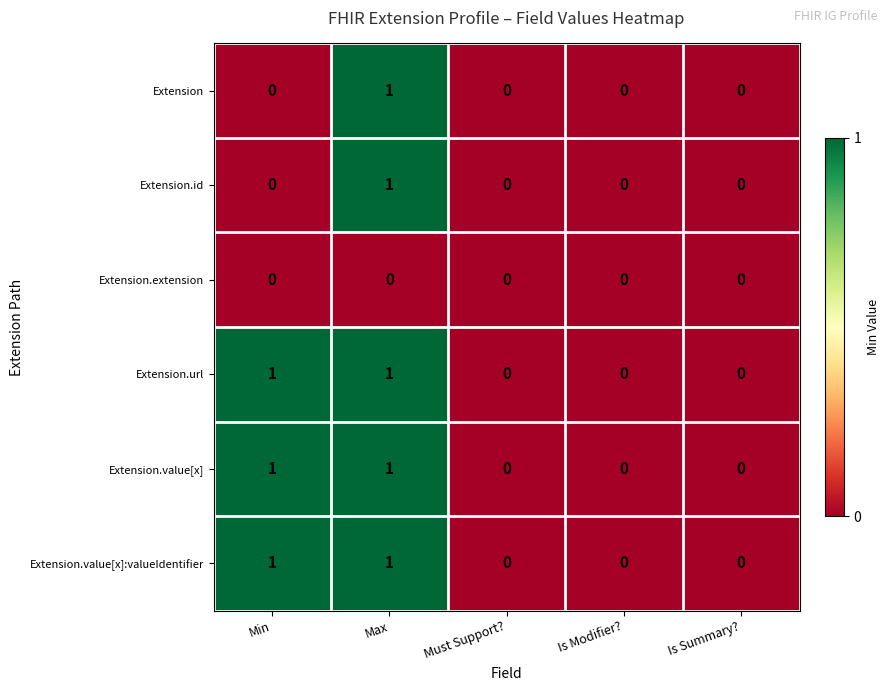

The value of Extension.value[x] at Min is 0. True or false?

False